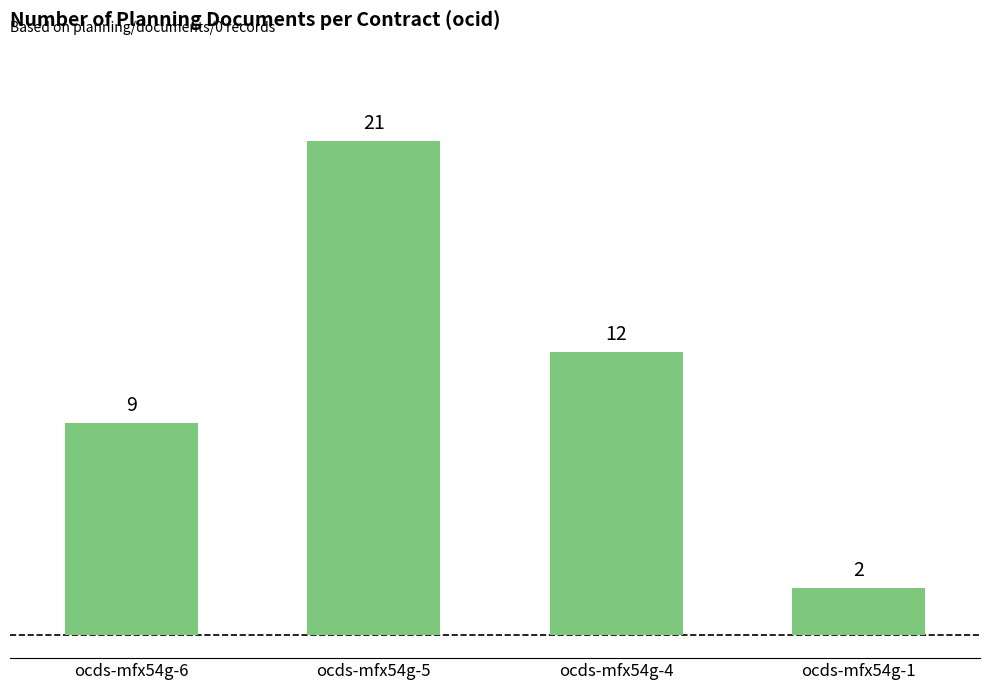

How many data points does each series have?

4